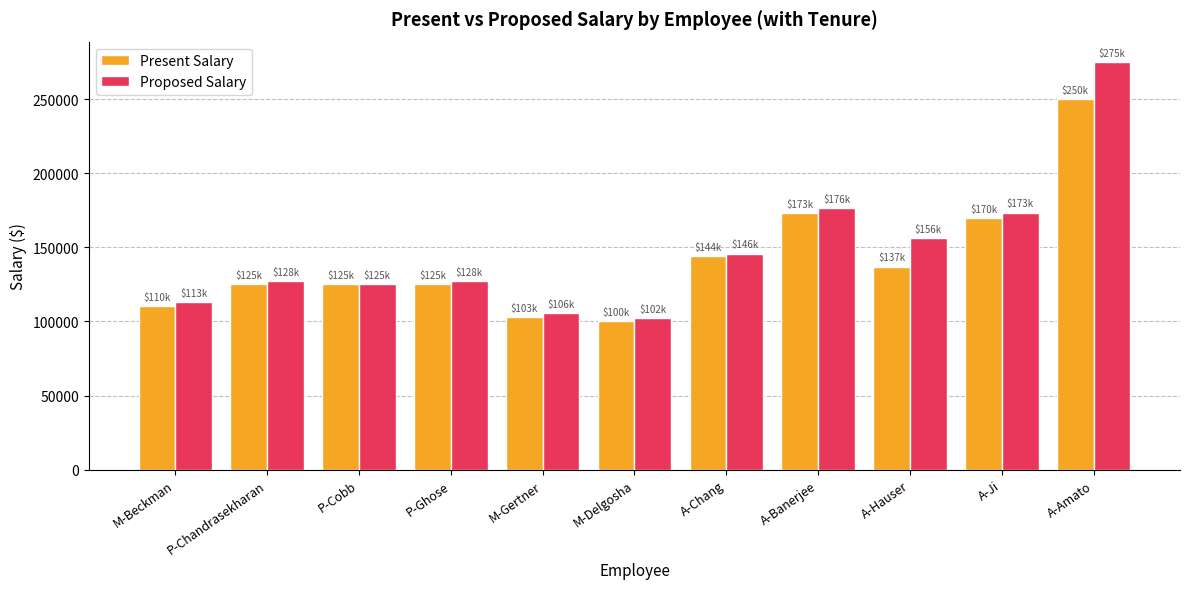

At M-Beckman, list the series in order from smallest to largest.

Present Salary, Proposed Salary